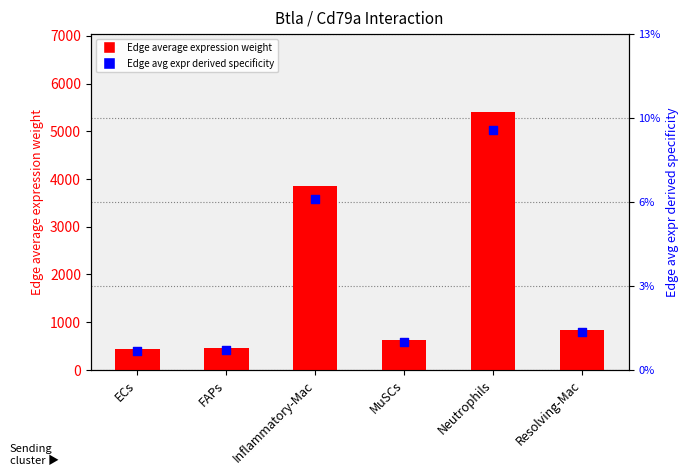

Is the value of Edge avg expr derived specificity at MuSCs greater than the value of Edge average expression weight at Neutrophils?

No